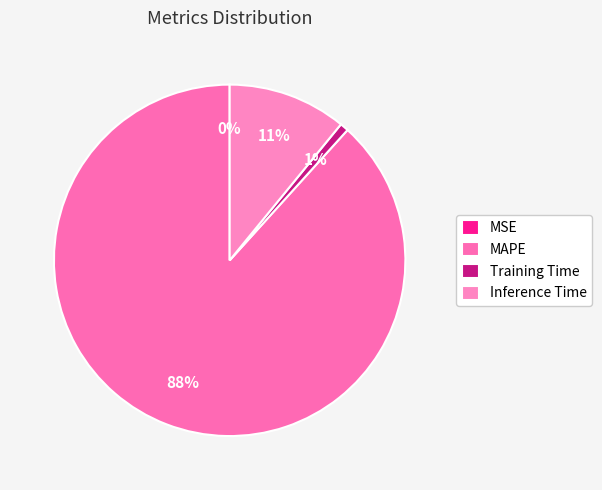

To the nearest percent, what is the average slice percentage?

25%